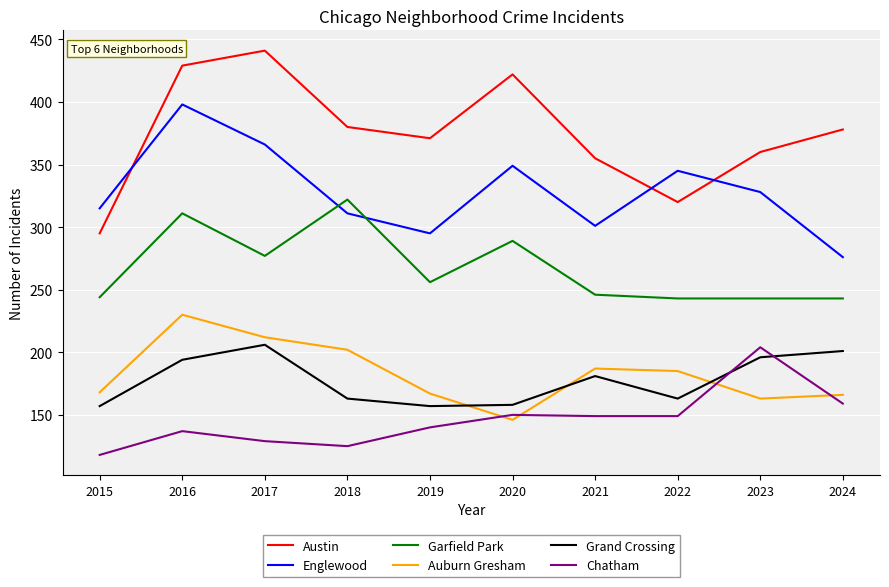

What is the difference between the second highest and minimum values in the Englewood series?

90